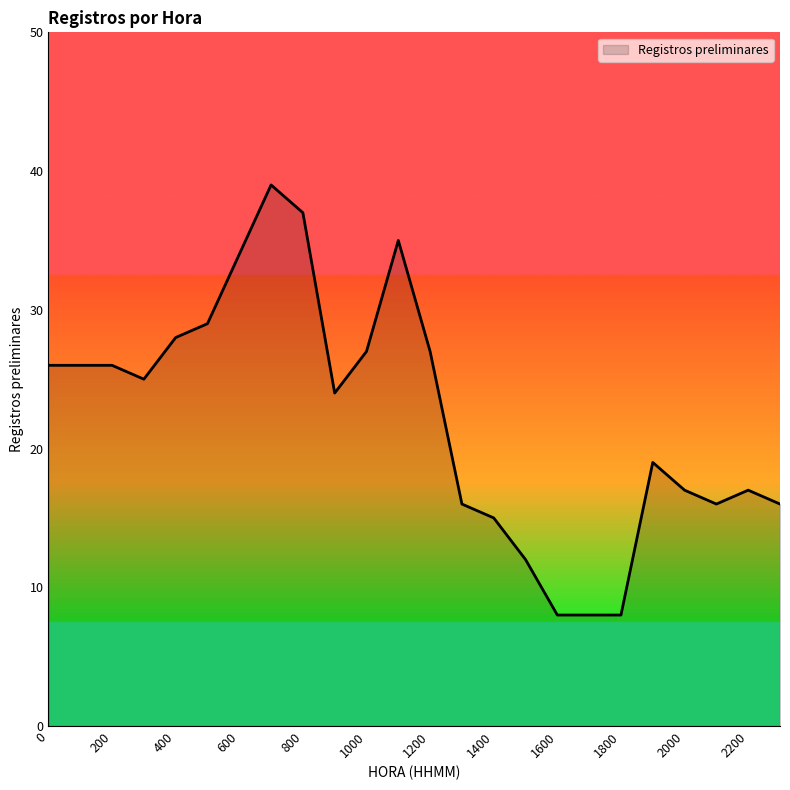

What is the maximum value shown in the chart?

39